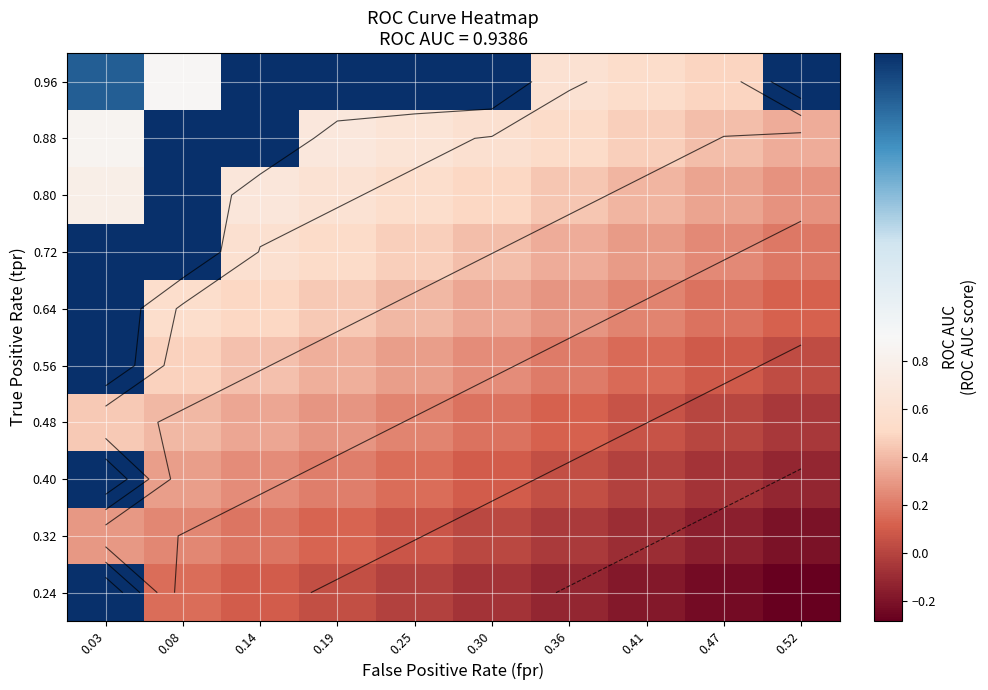

Which label corresponds to the smallest value in the chart?

0.52